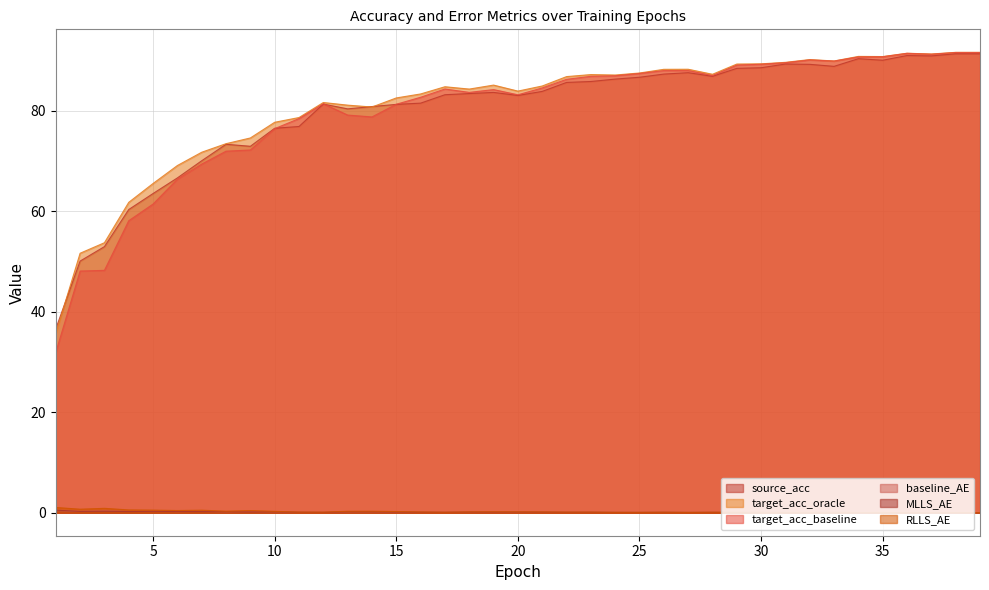

What are all the series names shown in the legend?

source_acc, target_acc_oracle, target_acc_baseline, baseline_AE, MLLS_AE, RLLS_AE